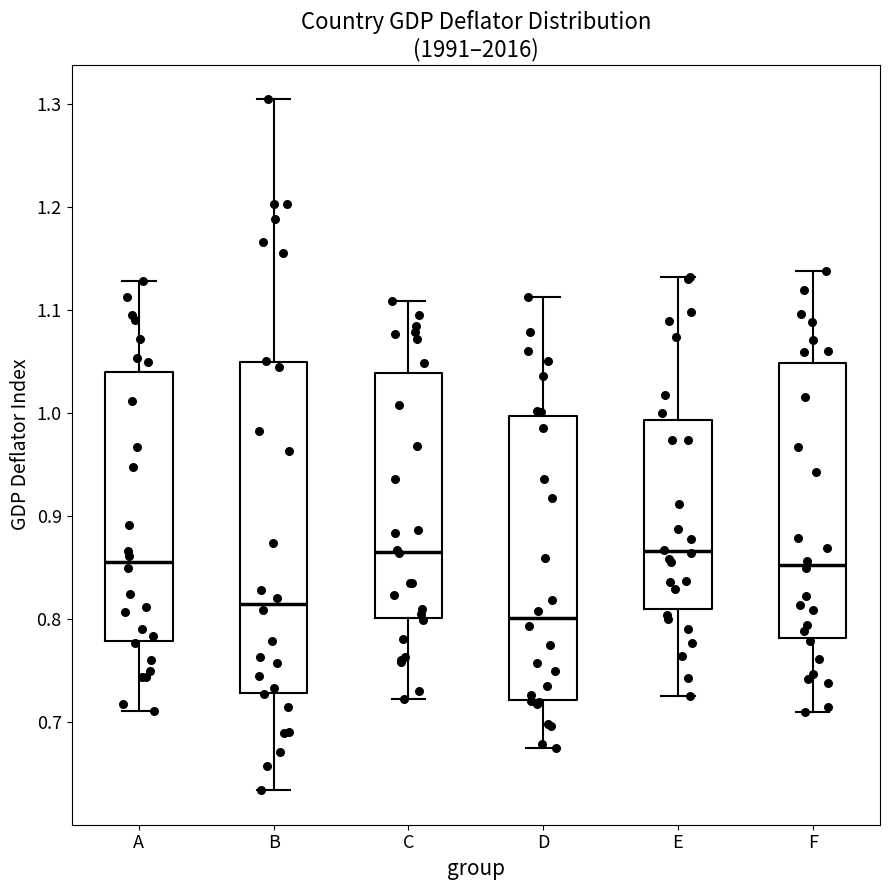

Reading left to right, transcribe this box plot: for each box, give where its median line is, the range the box spans, and where its two whiskers end, as read against the y-axis. The values are not printed on the chart, so give them approximately, as read against the axis.

A: median 0.86, box 0.78 to 1.04, whiskers 0.71 to 1.13
B: median 0.81, box 0.73 to 1.05, whiskers 0.63 to 1.30
C: median 0.87, box 0.80 to 1.04, whiskers 0.72 to 1.11
D: median 0.80, box 0.72 to 1.00, whiskers 0.68 to 1.11
E: median 0.87, box 0.81 to 0.99, whiskers 0.73 to 1.13
F: median 0.85, box 0.78 to 1.05, whiskers 0.71 to 1.14